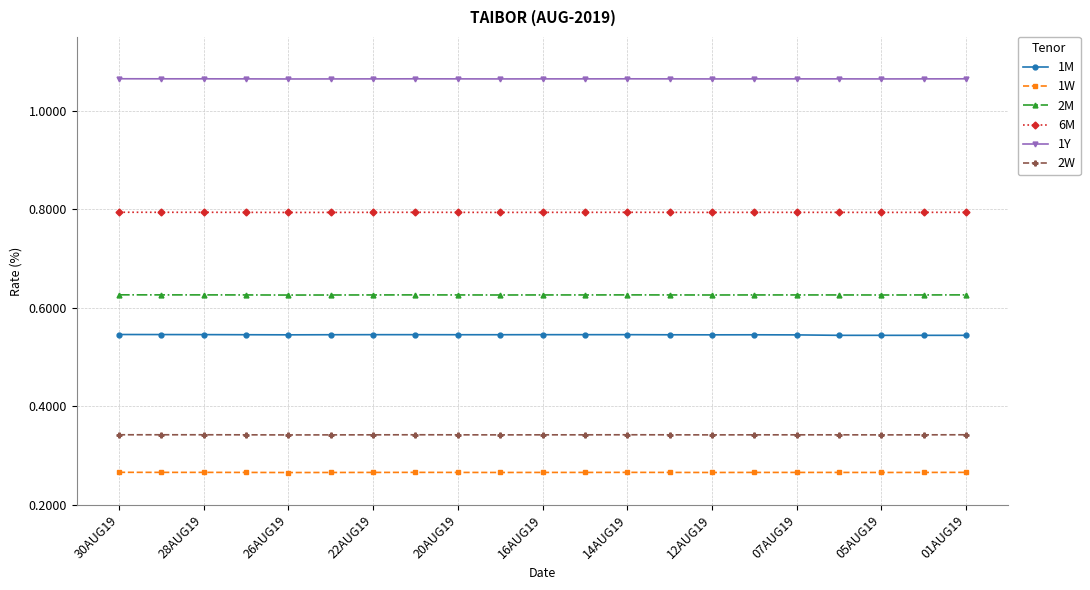

True or false: 2M and 6M cross at least once.

False